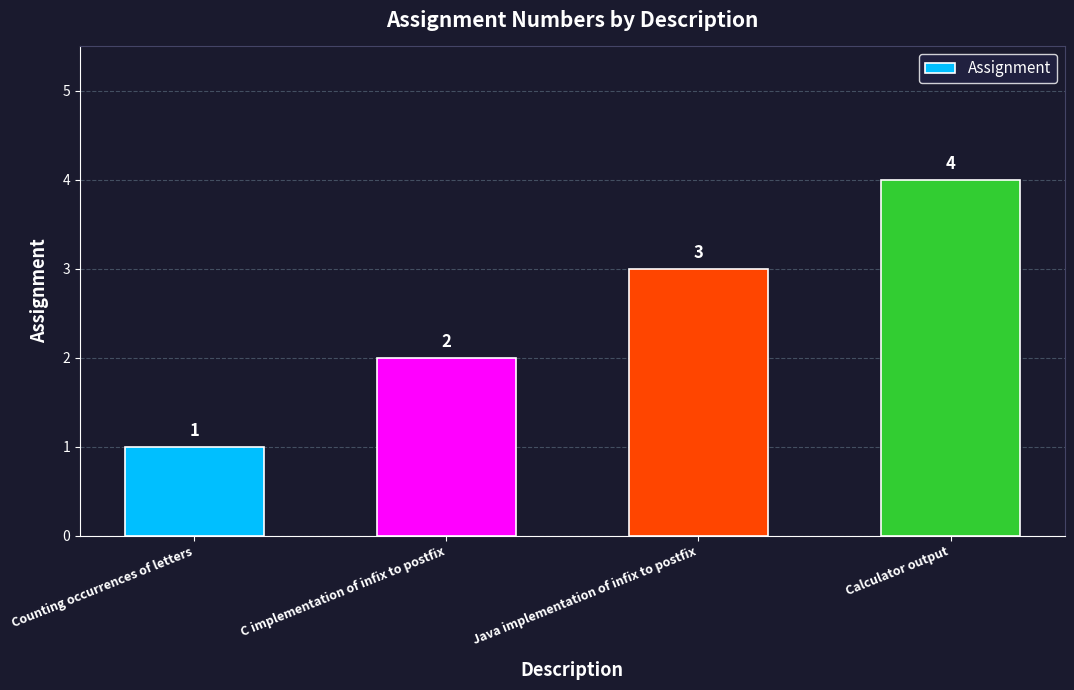

Is it true that the value at Java implementation of infix to postfix is 3?

True